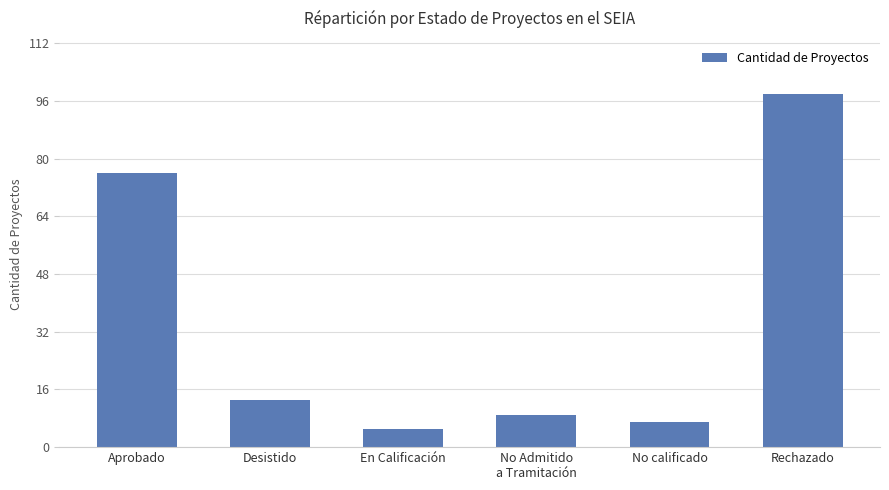

How many values are below 13?

3